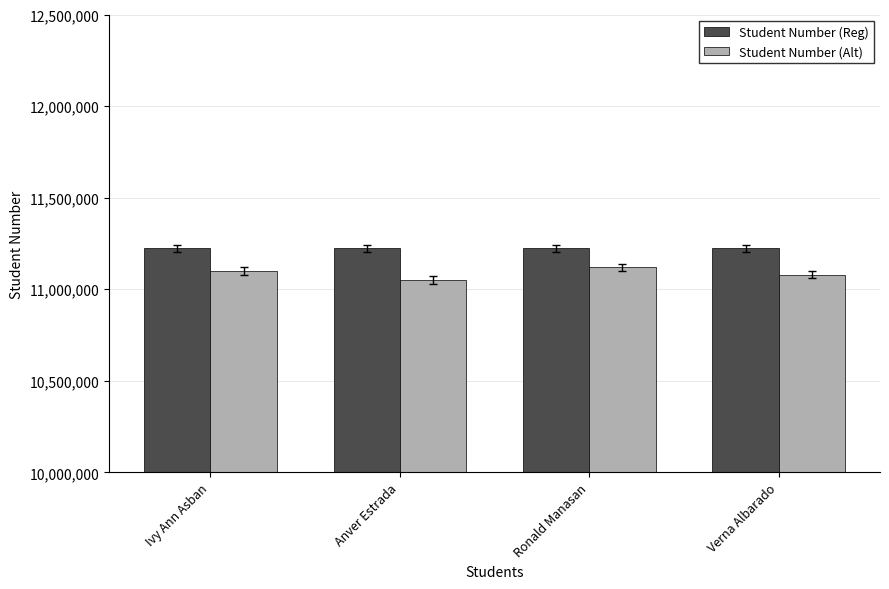

How many bars are there in each group?

2